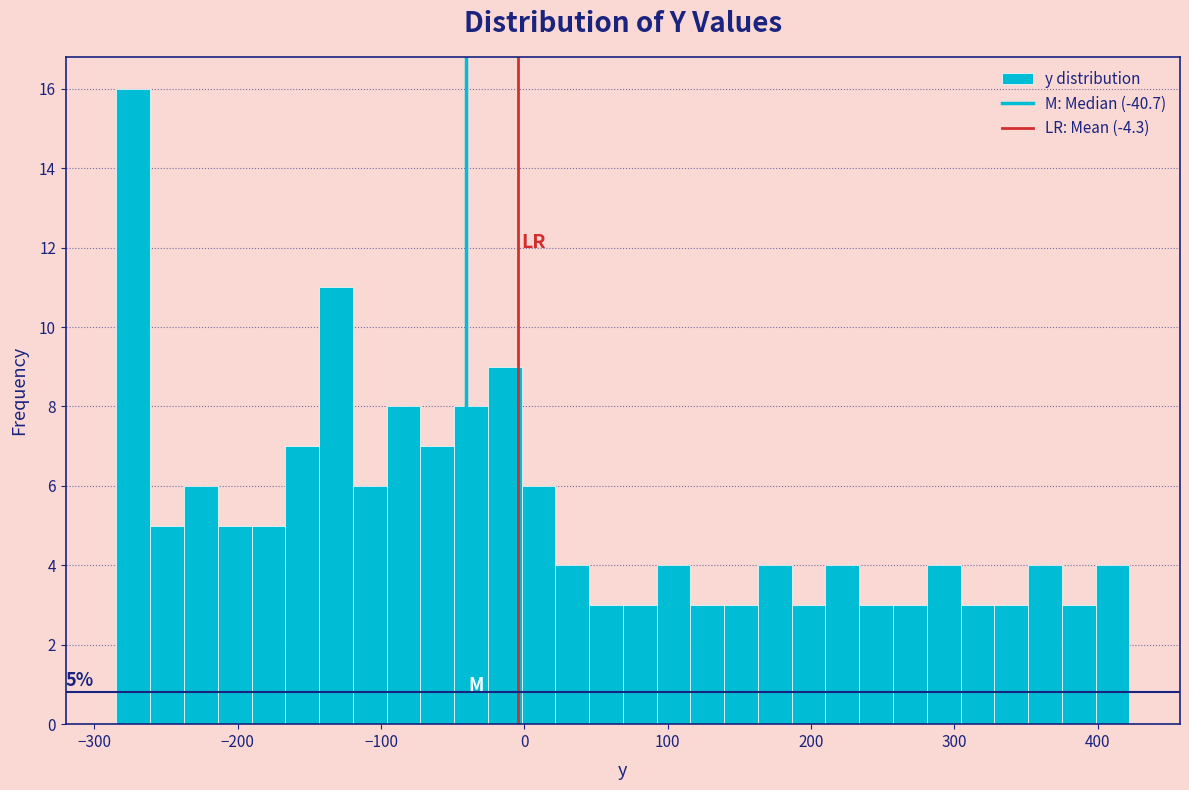

Around what value on the x-axis is the tallest bar? Give the approximate position of its centre, as read against the axis.

-270